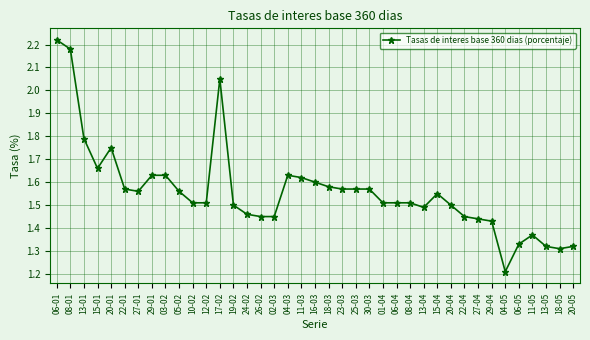

Is it true that the value at 27-01 is 2.3?

False